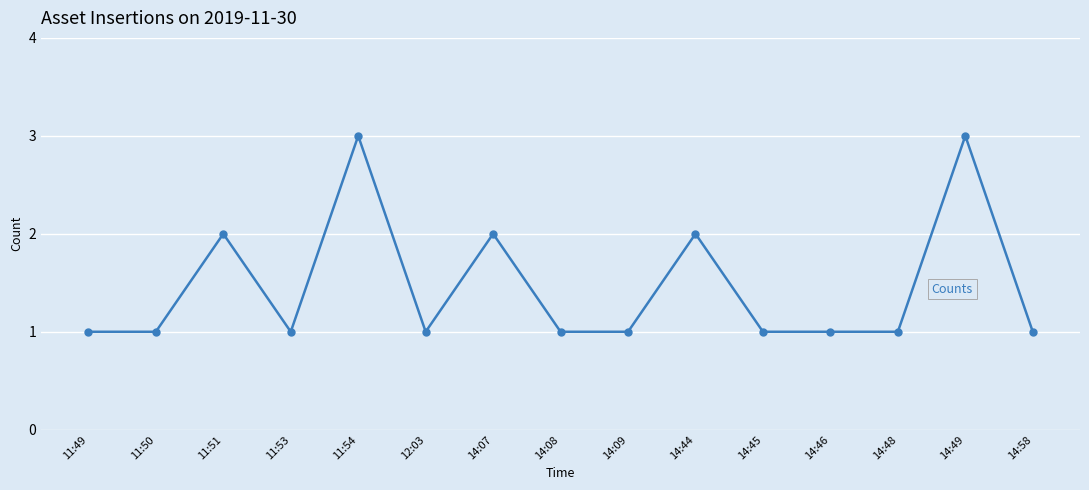

Reading right to left, list all the values displayed in this chart.

1	3	1	1	1	2	1	1	2	1	3	1	2	1	1